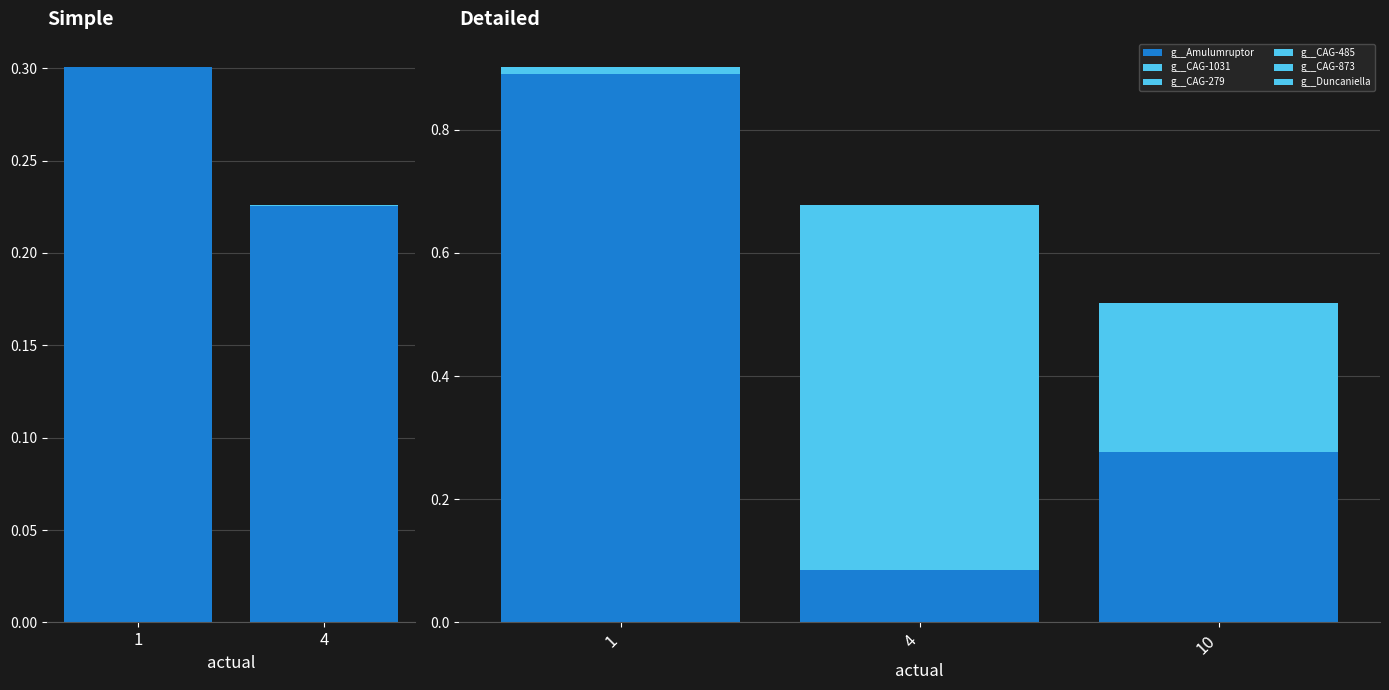

Reading right to left, transcribe all the data shown in this chart.

g__Amulumruptor: 10=0.3	4=0.1	1=0.9
g__CAG-1031: 10=0.0	4=0.0	1=0.0
g__CAG-279: 10=0.0	4=0.0	1=0.0
g__CAG-485: 10=0.2	4=0.6	1=0.0
g__CAG-873: 10=0.0	4=0.0	1=0.0
g__Duncaniella: 10=0.0	4=0.0	1=0.0